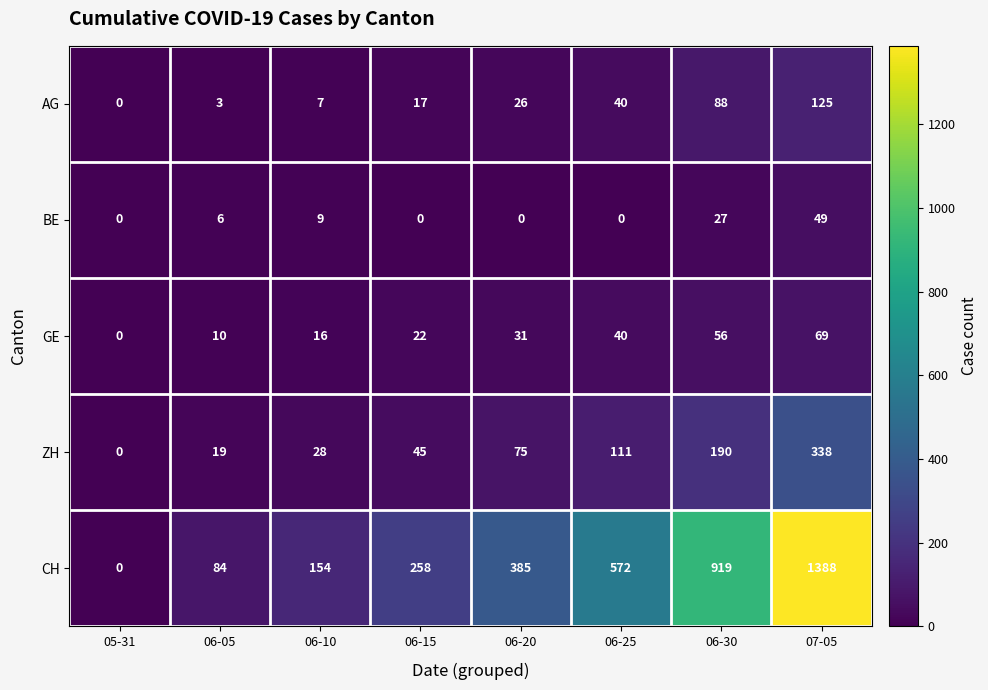

Which series changed the most between 06-25 and 06-30?

CH